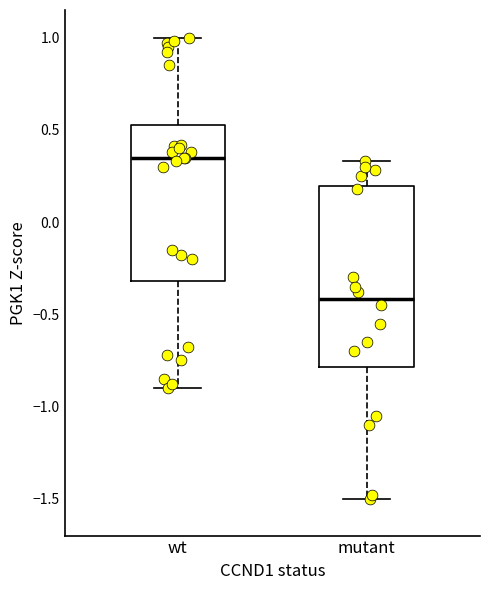

Where is the lower edge of the box for mutant on the y-axis? The values are not printed on the chart, so give them approximately, as read against the axis.

-0.80